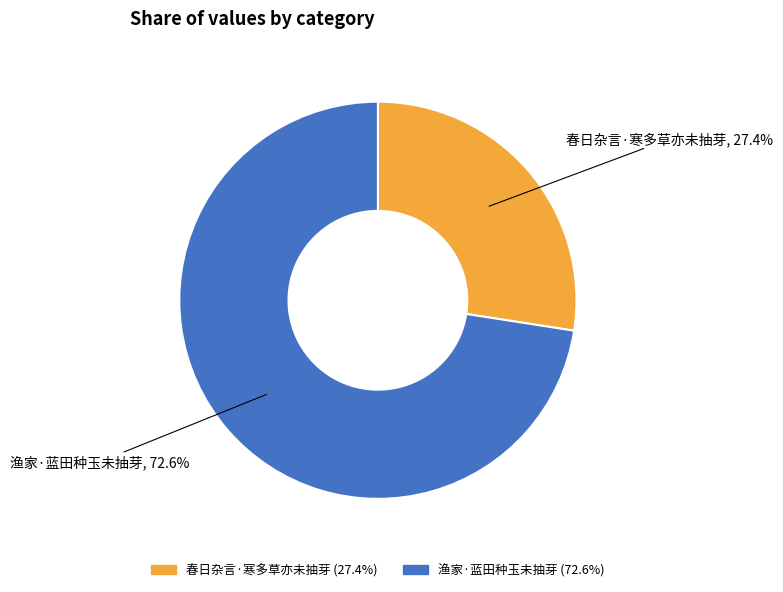

The 渔家·蓝田种玉未抽芽 slice represents 73% of the pie. True or false?

True